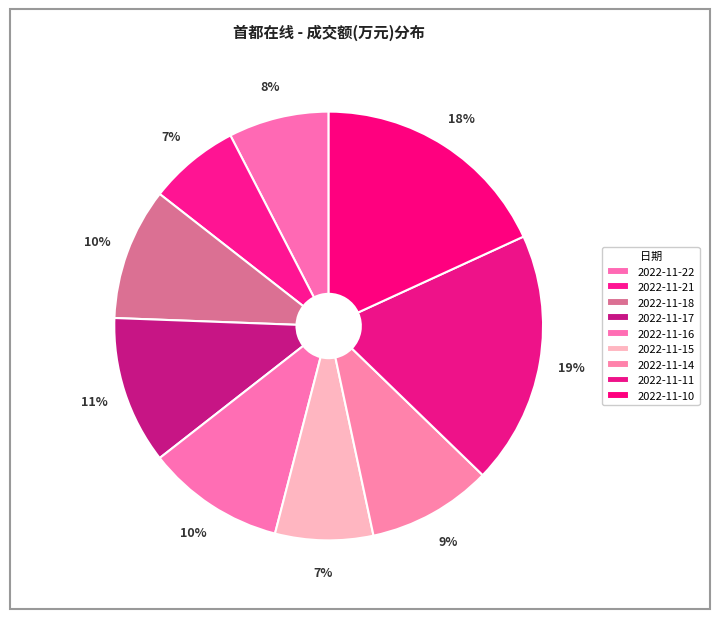

Combined, do 2022-11-10 and 2022-11-21 account for over 50%?

No